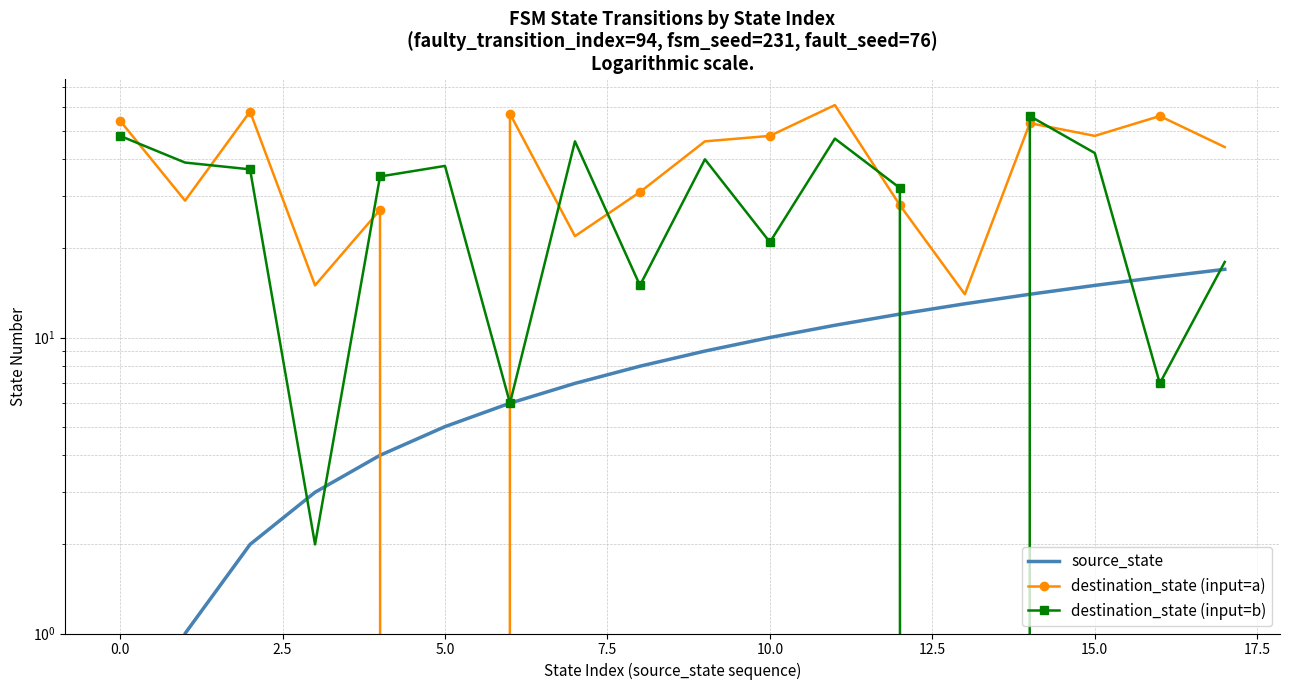

What is the average value of the destination_state (input=a) series?

38